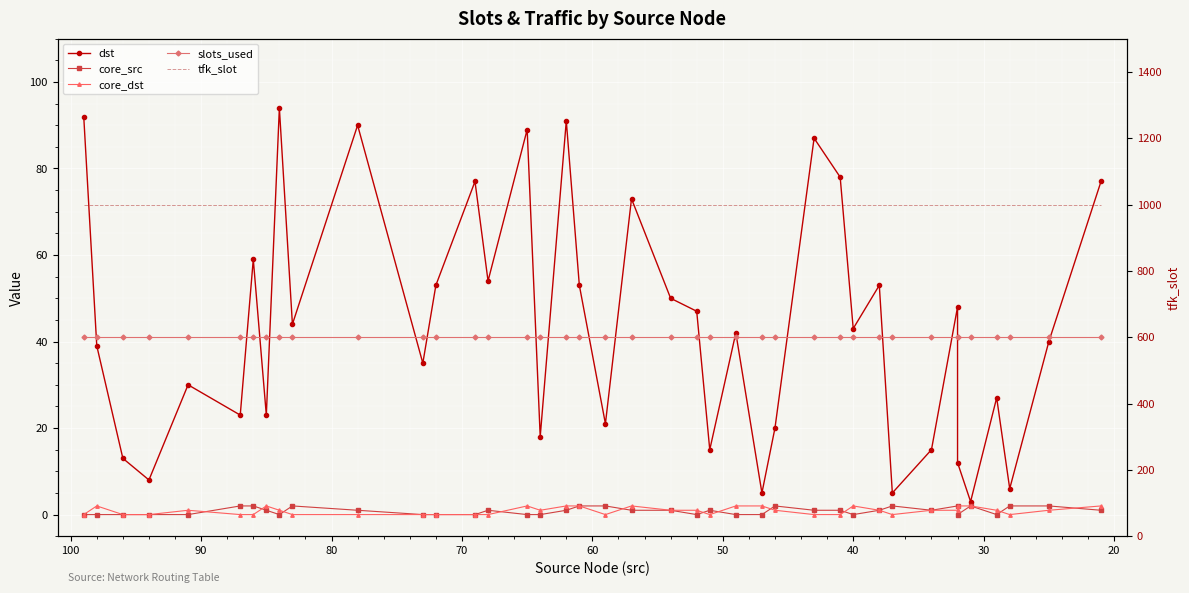

What are all the series names shown in the legend?

dst, core_src, core_dst, slots_used, tfk_slot